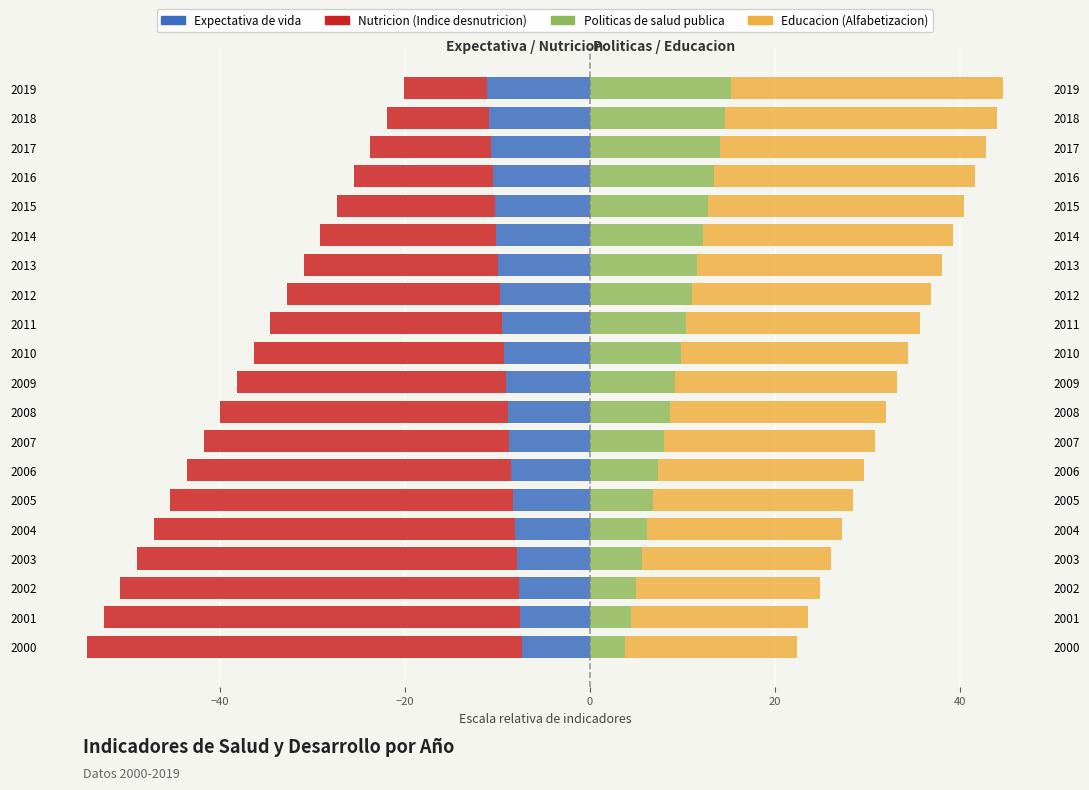

What is the difference between the second highest and second lowest values in the Educacion (Tasa de alfabetizacion) series?

10.2